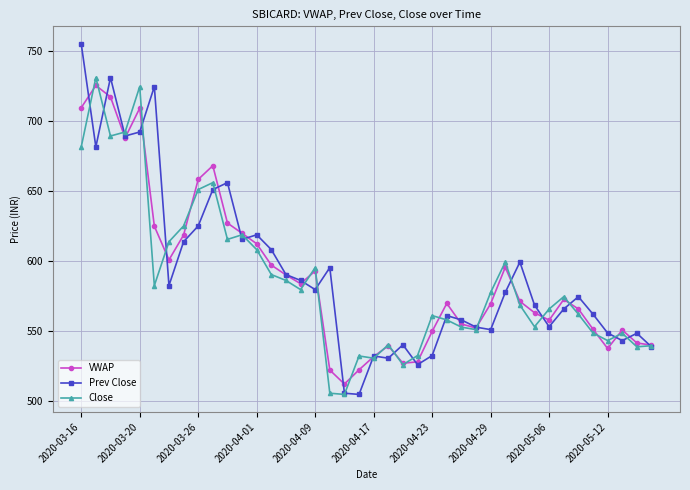

True or false: VWAP has more than 0 points higher than both neighbors.

True